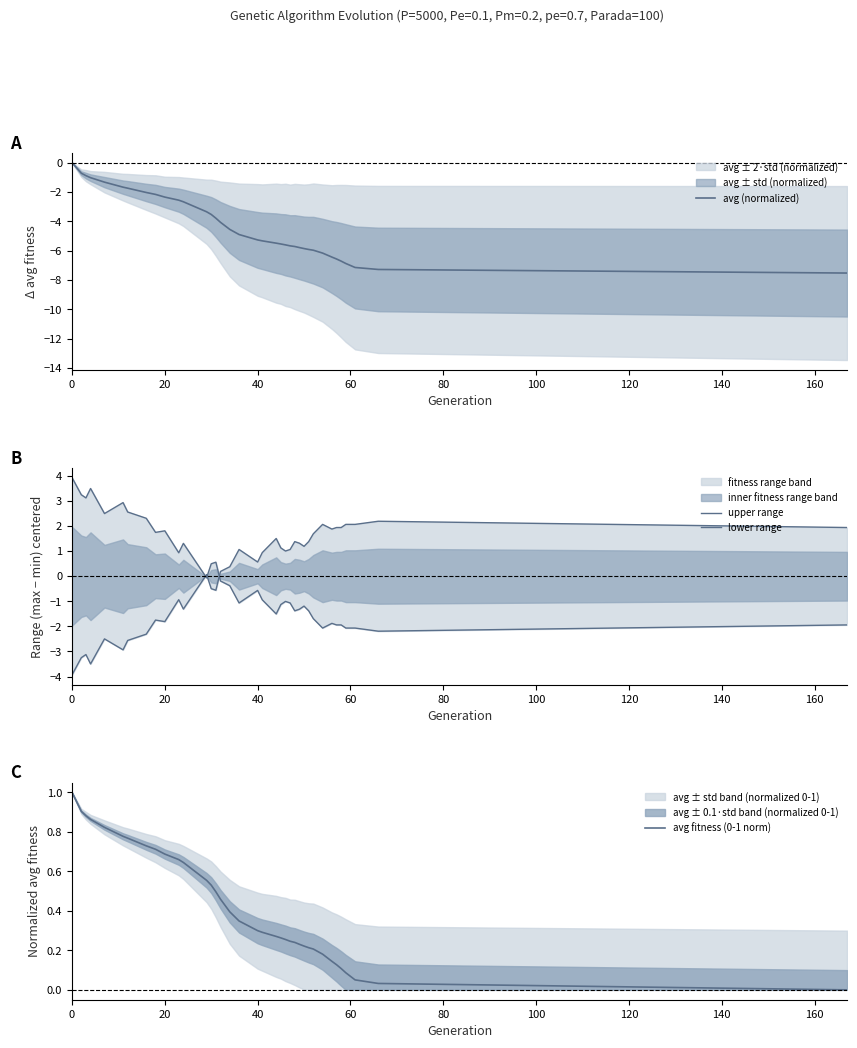

Count the number of data series in this chart.

4